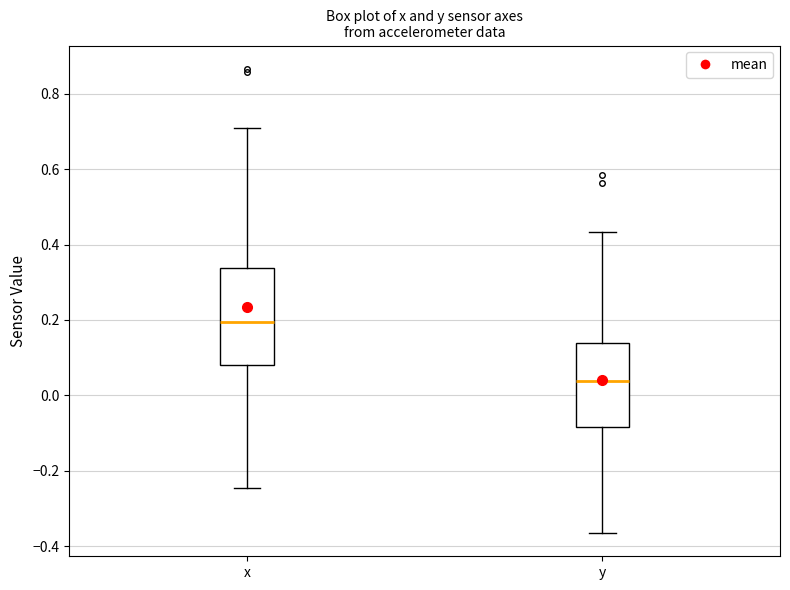

Reading left to right, read every box against the y-axis: the position of its median line, the range the box covers, and the ends of its whiskers. The values are not printed on the chart, so give them approximately, as read against the axis.

x: median 0.20, box 0.08 to 0.34, whiskers -0.24 to 0.72
y: median 0.04, box -0.08 to 0.14, whiskers -0.36 to 0.44